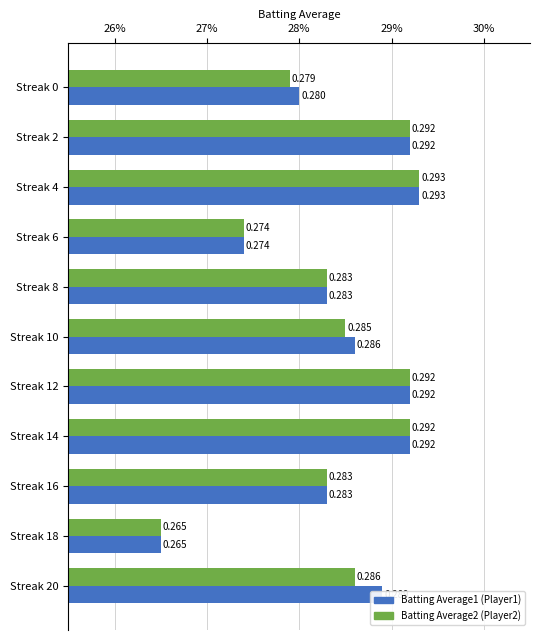

At which category is the sum across all series the highest?

Streak 4